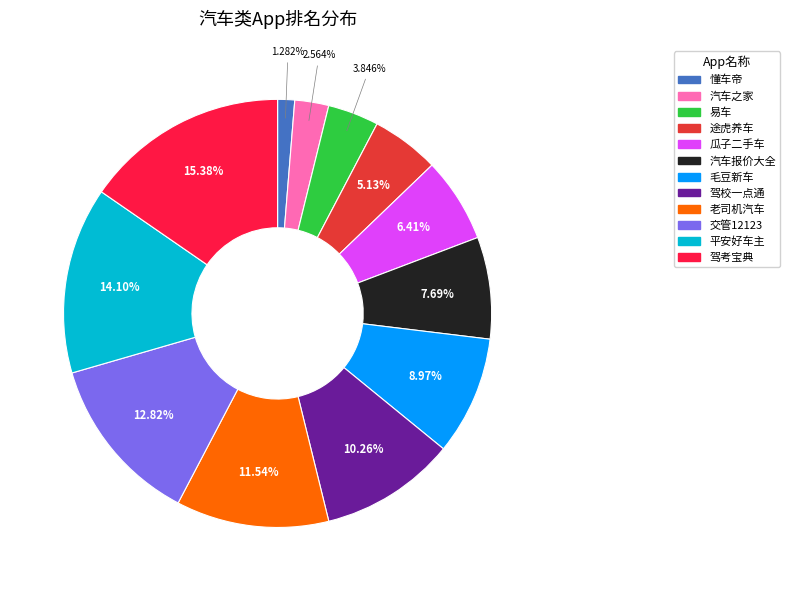

Rank the categories by value from highest to lowest.

驾考宝典, 平安好车主, 交管12123, 老司机汽车, 驾校一点通, 毛豆新车, 汽车报价大全, 瓜子二手车, 途虎养车, 易车, 汽车之家, 懂车帝